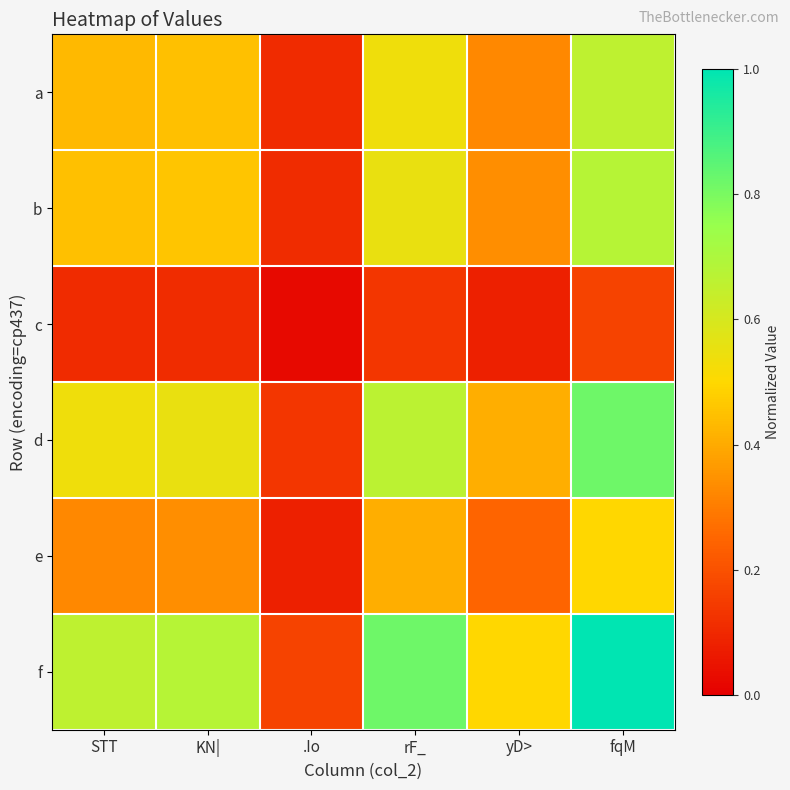

At how many categories does at least one series exceed 0?

6